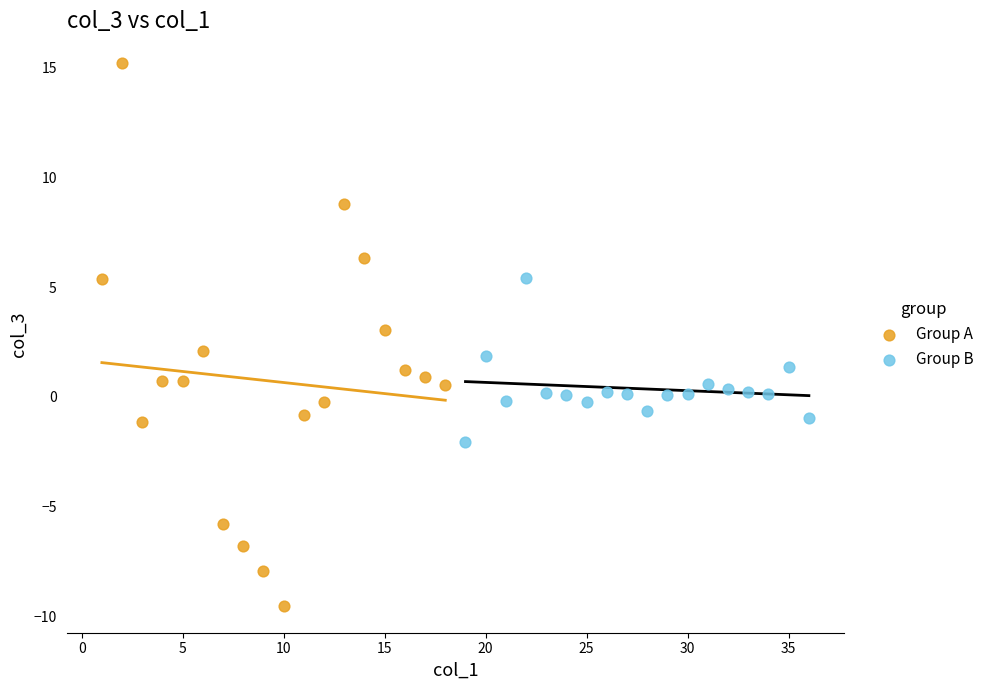

Which series contains the lowest Y value?

Group A